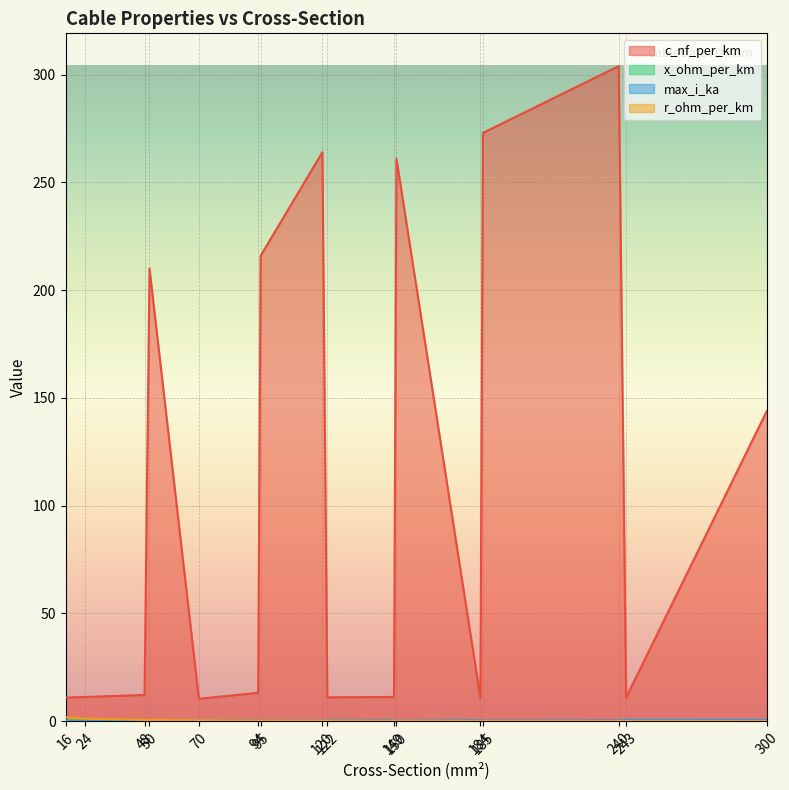

What is the value of the c_nf_per_km point at the 12th from the left?

10.8